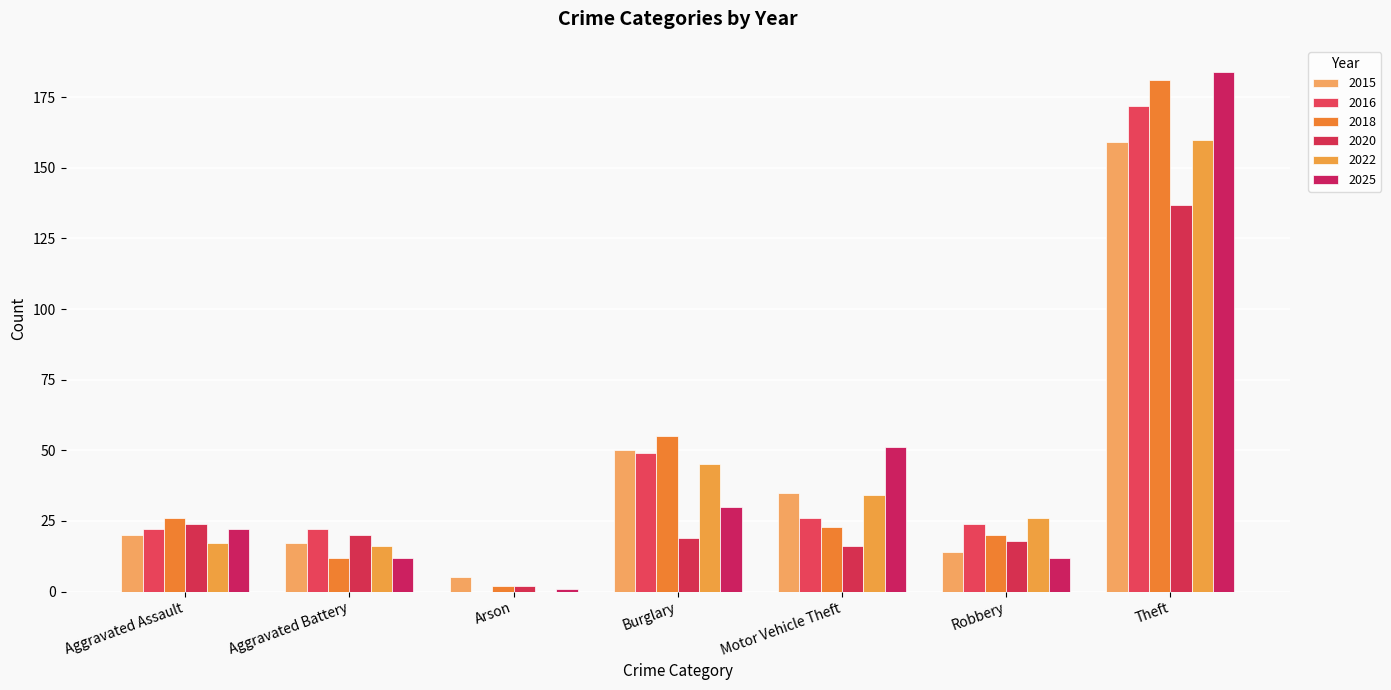

Reading left to right, extract all data points from this chart.

2015: Aggravated Assault=20	Aggravated Battery=17	Arson=5	Burglary=50	Motor Vehicle Theft=35	Robbery=14	Theft=159
2016: Aggravated Assault=22	Aggravated Battery=22	Arson=0	Burglary=49	Motor Vehicle Theft=26	Robbery=24	Theft=172
2018: Aggravated Assault=26	Aggravated Battery=12	Arson=2	Burglary=55	Motor Vehicle Theft=23	Robbery=20	Theft=181
2020: Aggravated Assault=24	Aggravated Battery=20	Arson=2	Burglary=19	Motor Vehicle Theft=16	Robbery=18	Theft=137
2022: Aggravated Assault=17	Aggravated Battery=16	Arson=0	Burglary=45	Motor Vehicle Theft=34	Robbery=26	Theft=160
2025: Aggravated Assault=22	Aggravated Battery=12	Arson=1	Burglary=30	Motor Vehicle Theft=51	Robbery=12	Theft=184